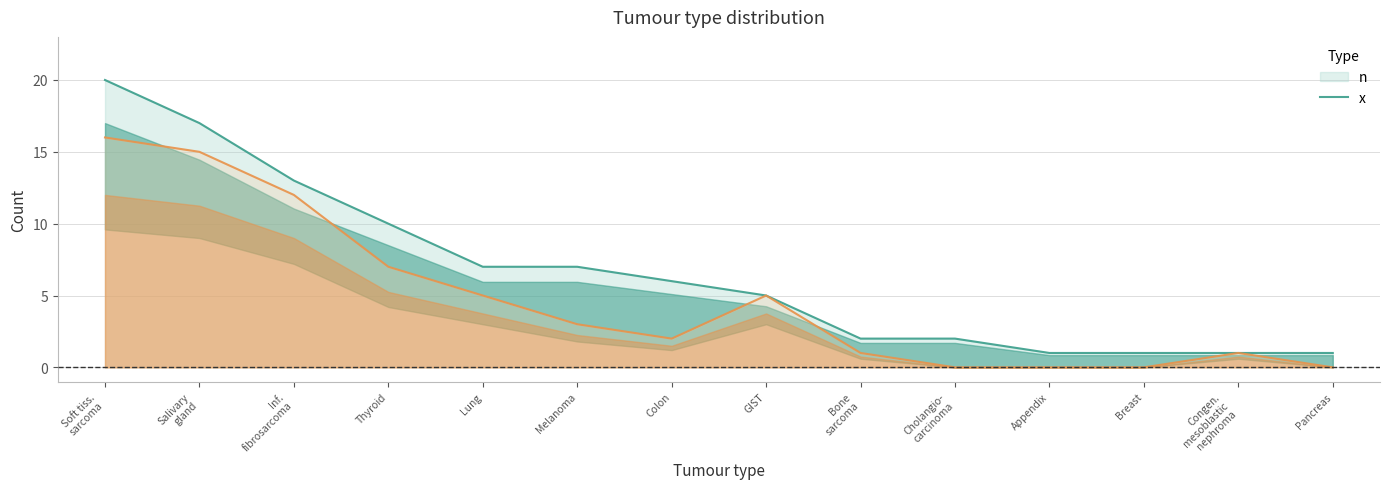

Which series has the largest total across all categories?

n